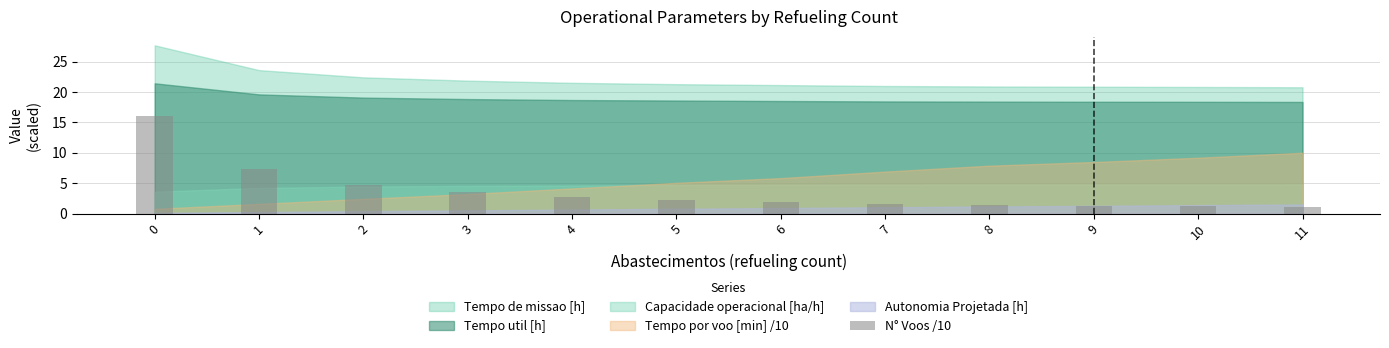

True or false: the data shows 4.5 at 4.

False